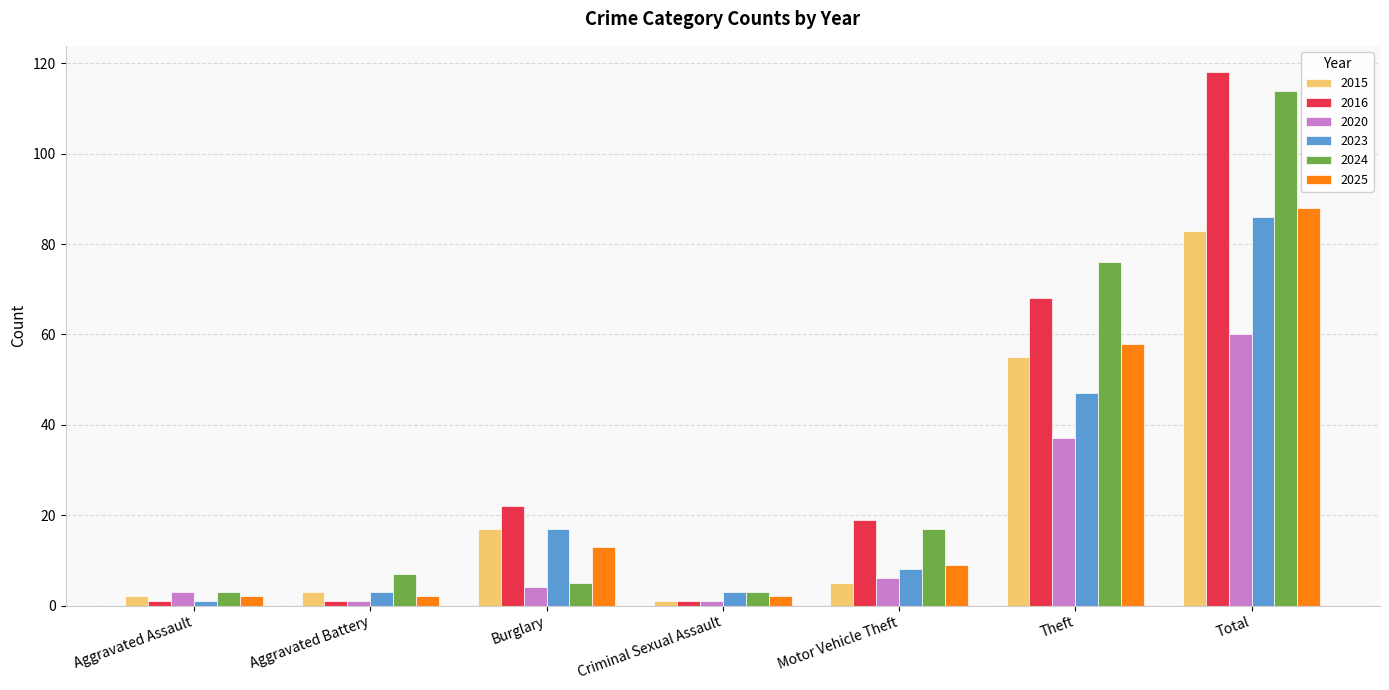

What is the approximate value of 2025 at Total, to the nearest 10?

90